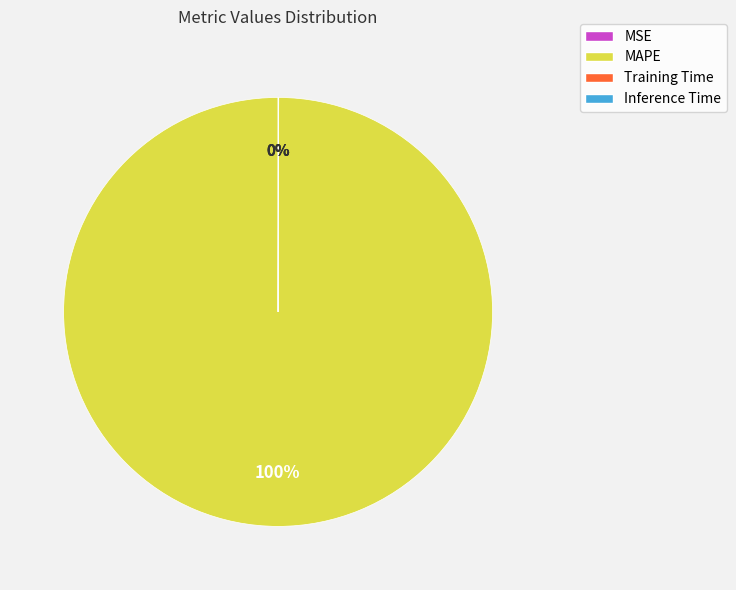

To the nearest percent, what is the average slice percentage?

25%